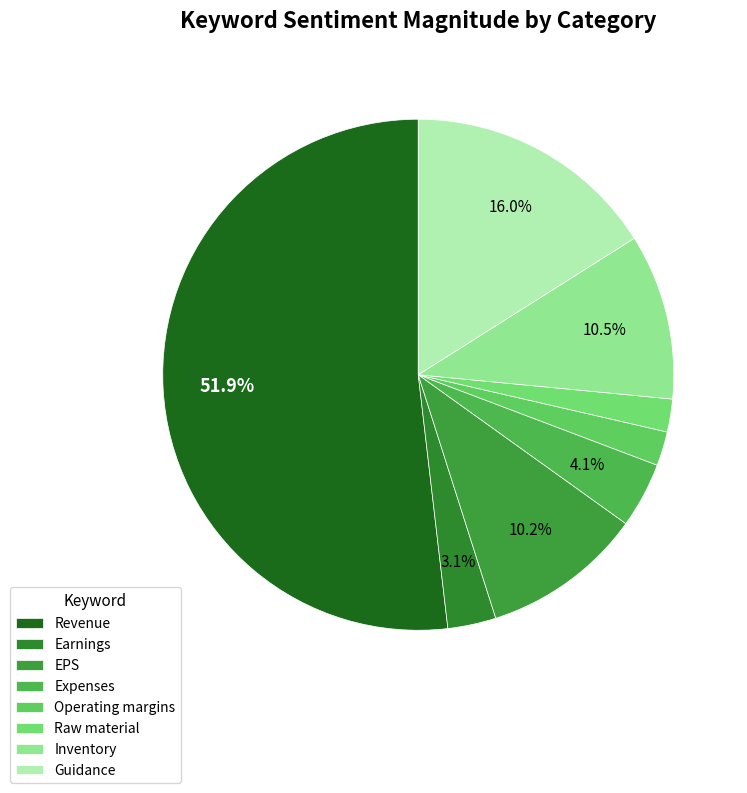

Is it true that Expenses is 1% of the pie?

False